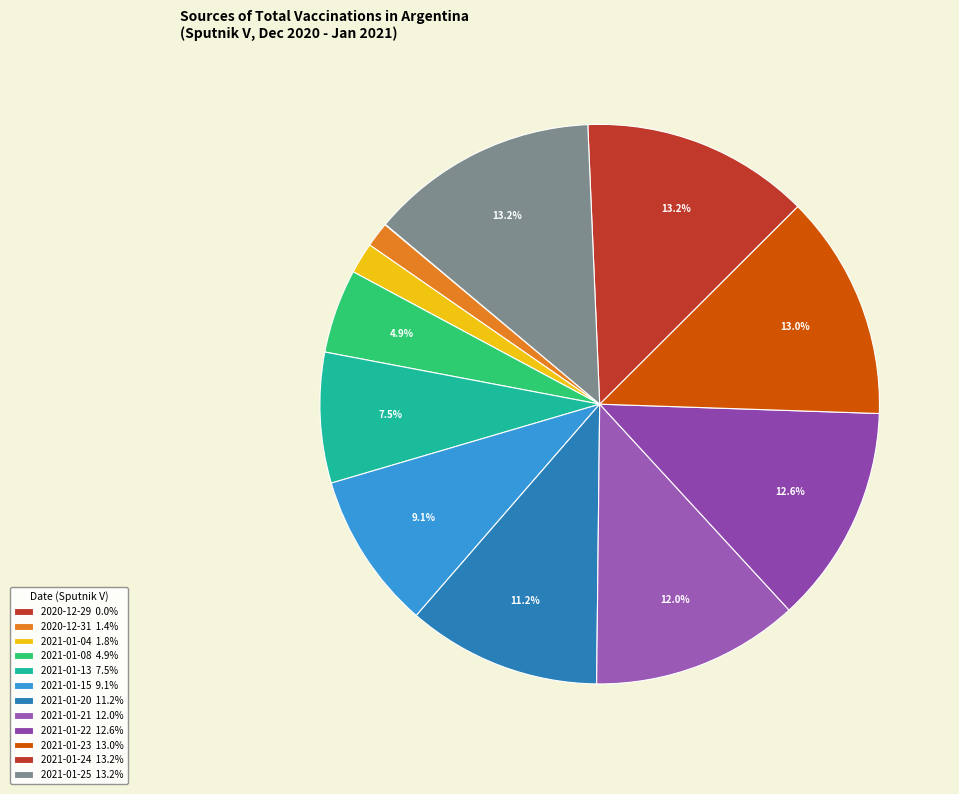

To the nearest percent, what percentage of the pie is 2021-01-23?

13%